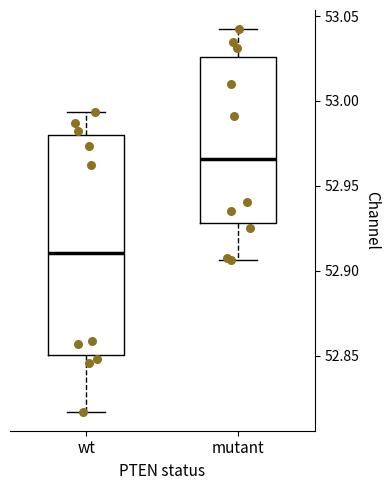

Which box is the tallest, from its lower edge to its upper edge?

wt